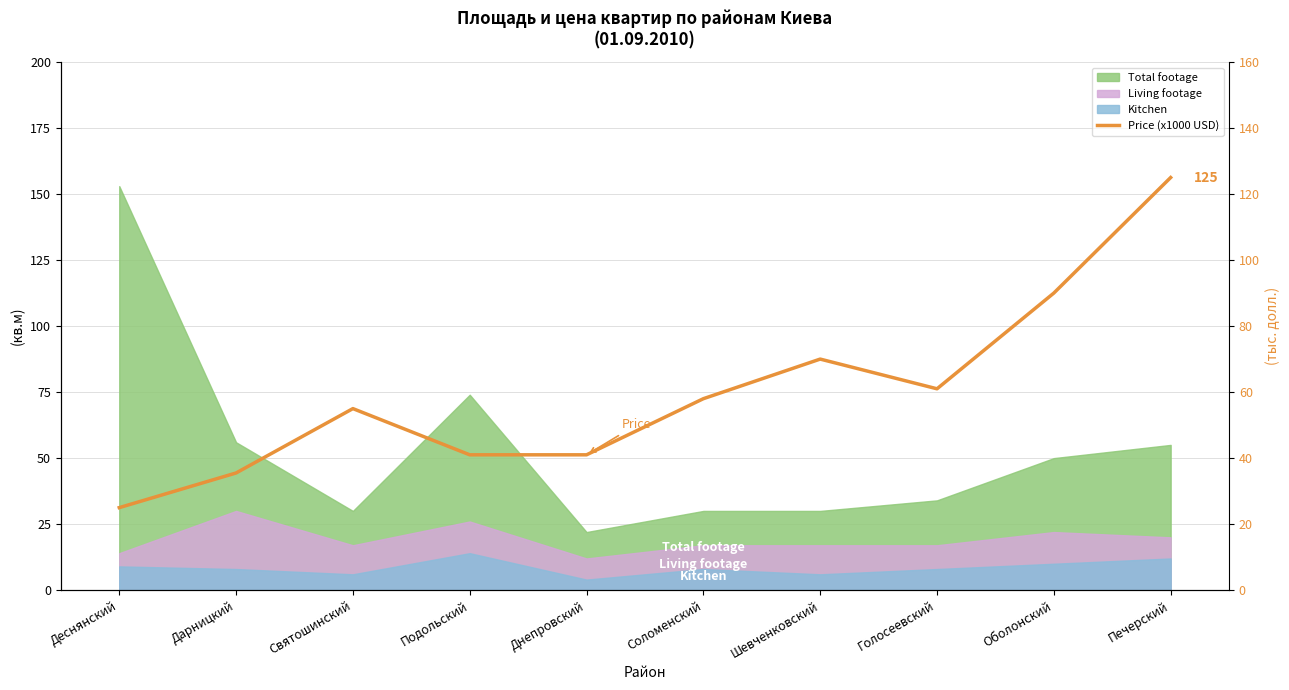

Rank the categories by value from lowest to highest.

Деснянский, Дарницкий, Подольский, Днепровский, Святошинский, Соломенский, Голосеевский, Шевченковский, Оболонский, Печерский